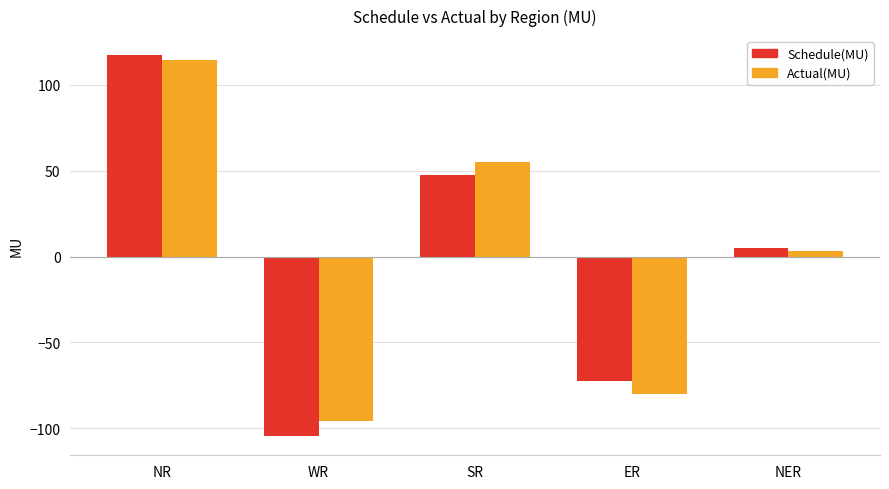

The Schedule(MU) series shows -187.4 at WR. True or false?

False